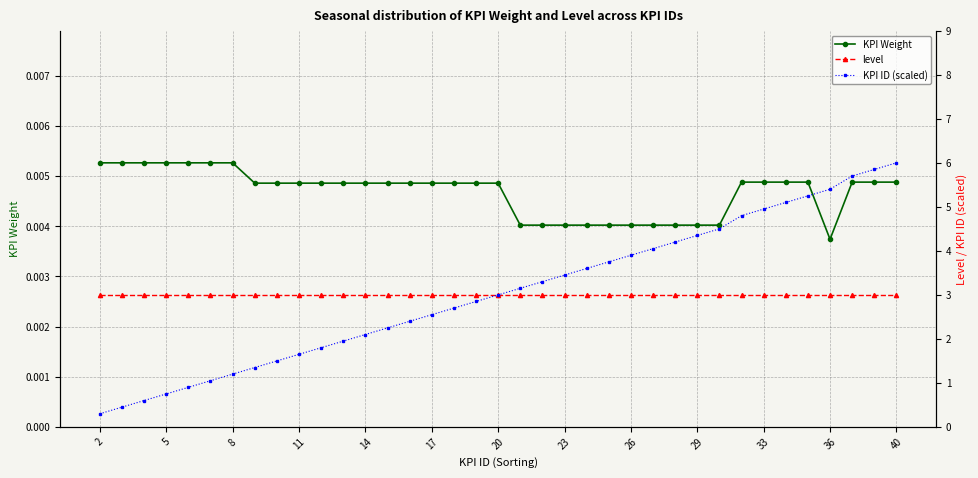

Is the value of KPI Weight at 19 greater than the value of KPI ID (scaled) at 34?

No